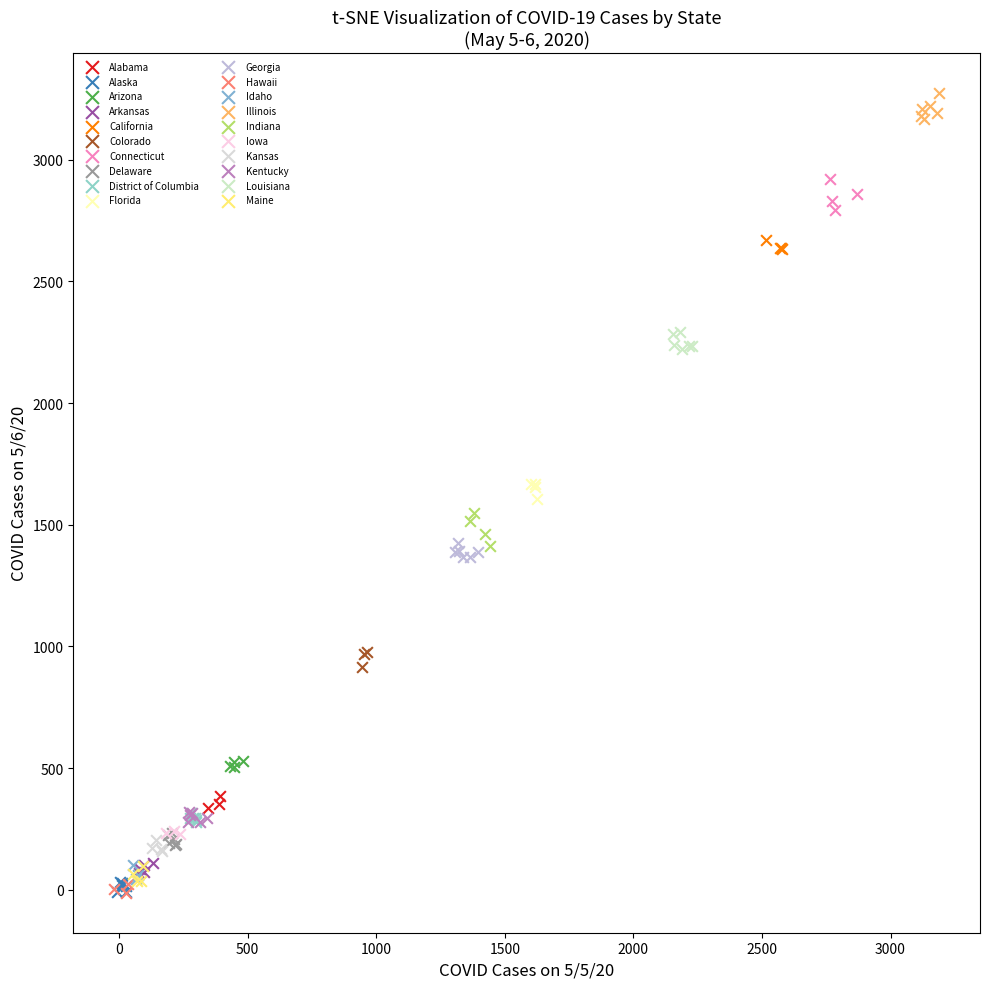

Which series reaches the maximum Y coordinate?

Illinois